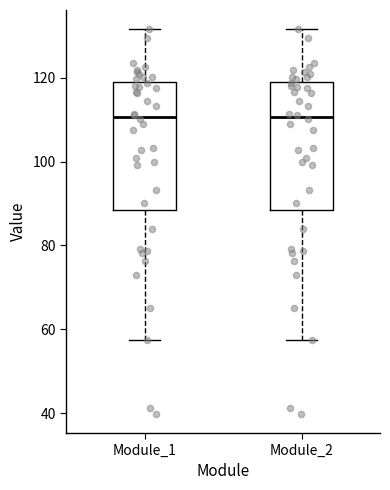

Reading left to right, transcribe this box plot: for each box, give where its median line is, the range the box spans, and where its two whiskers end, as read against the y-axis. The values are not printed on the chart, so give them approximately, as read against the axis.

Module_1: median 110, box 88 to 120, whiskers 58 to 132
Module_2: median 110, box 88 to 120, whiskers 58 to 132